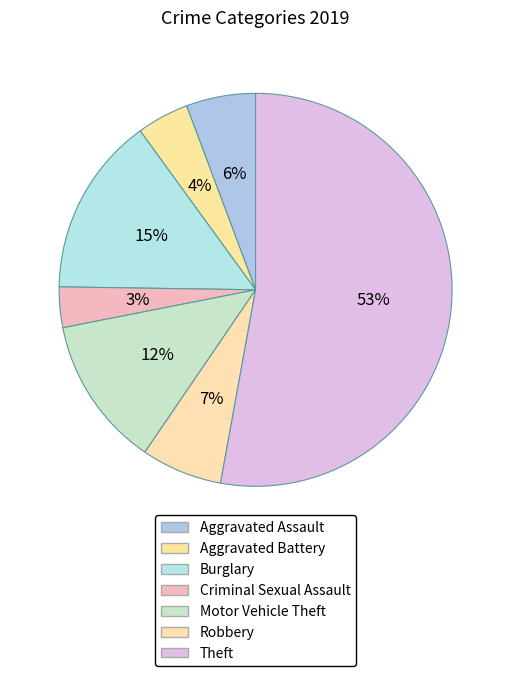

How many segments does this pie chart have?

7